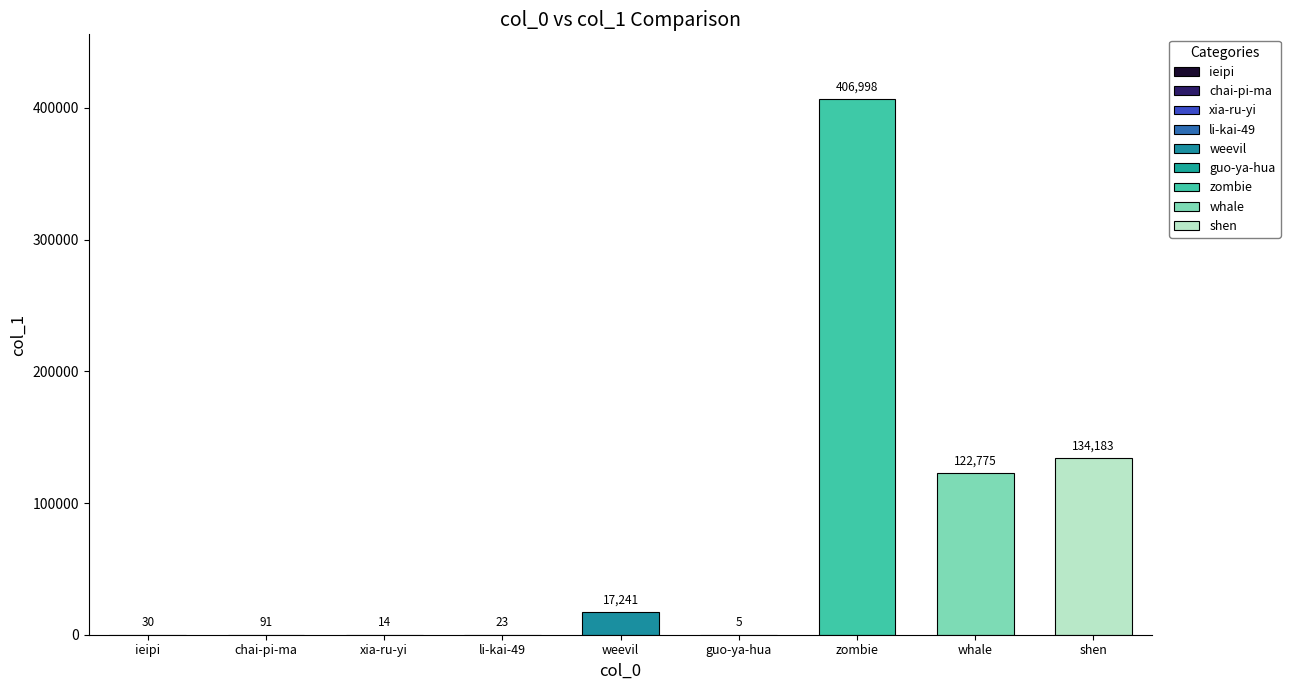

Count the number of categories in the chart.

9